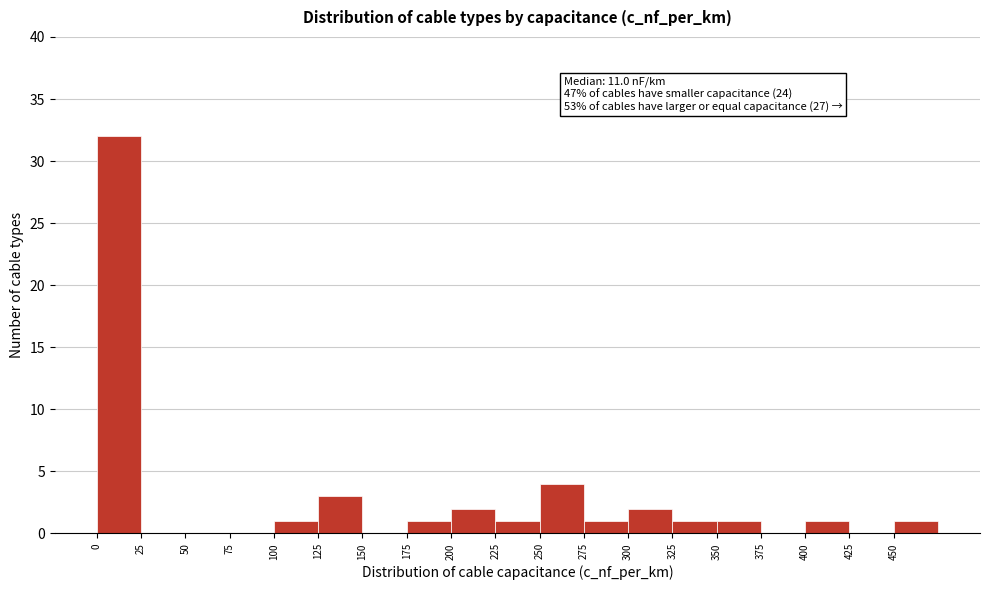

Over which range of the x-axis is the bar tallest?

0 to 25